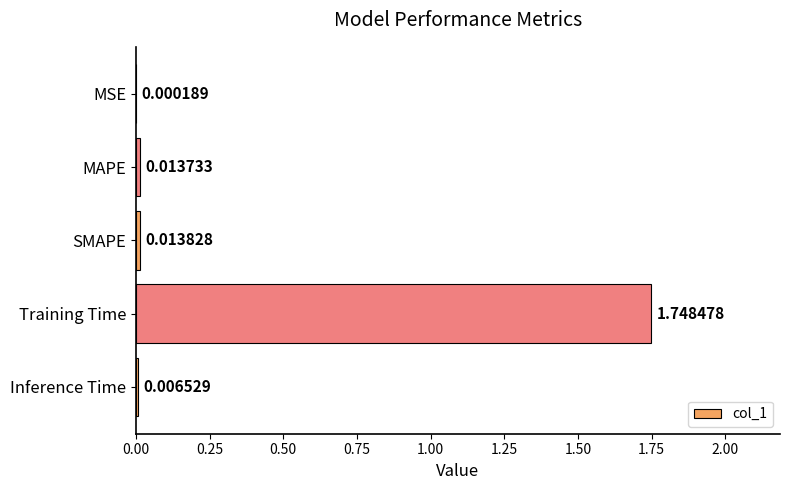

At which category does the chart reach its peak across all series?

Training Time